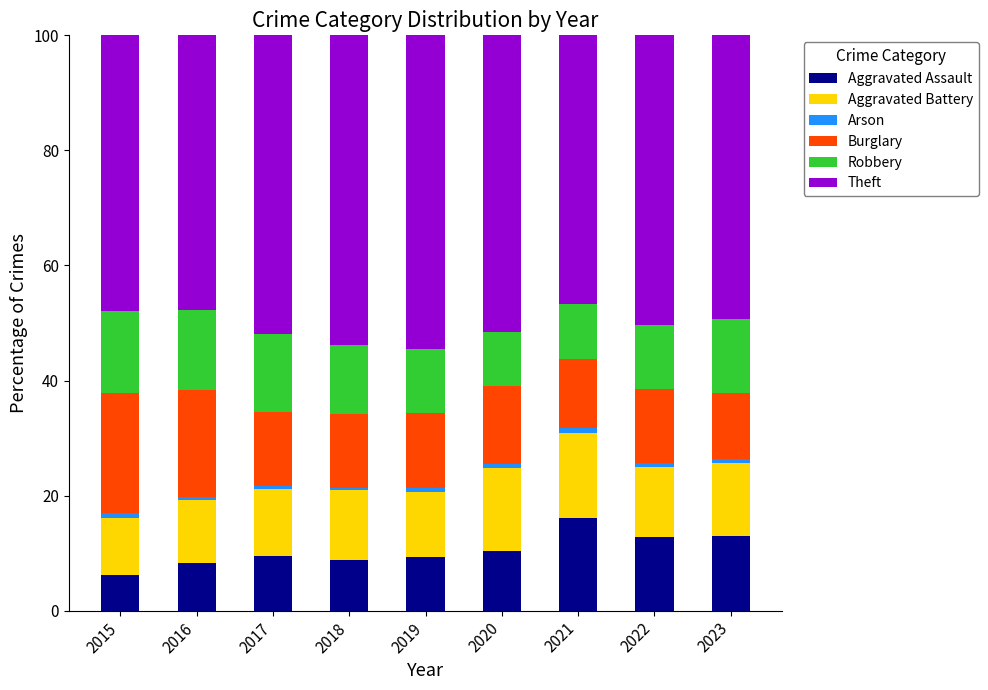

What is the lowest value of the Aggravated Assault series?

6.2